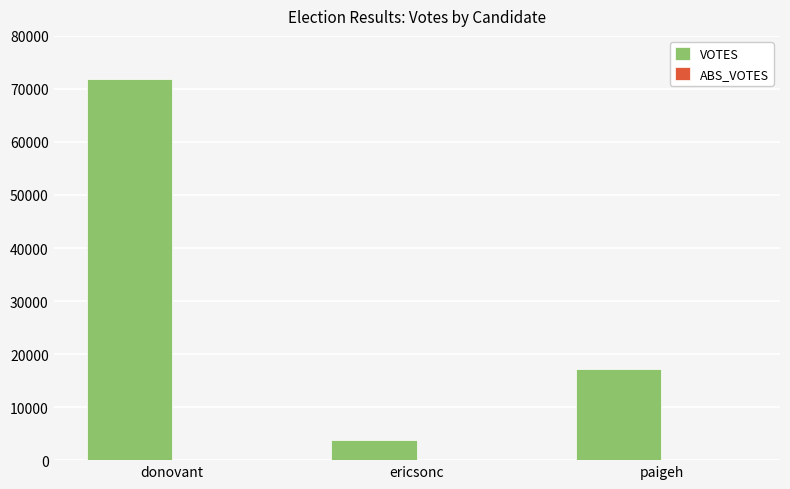

What is the difference between the values at donovant and ericsonc?

68101